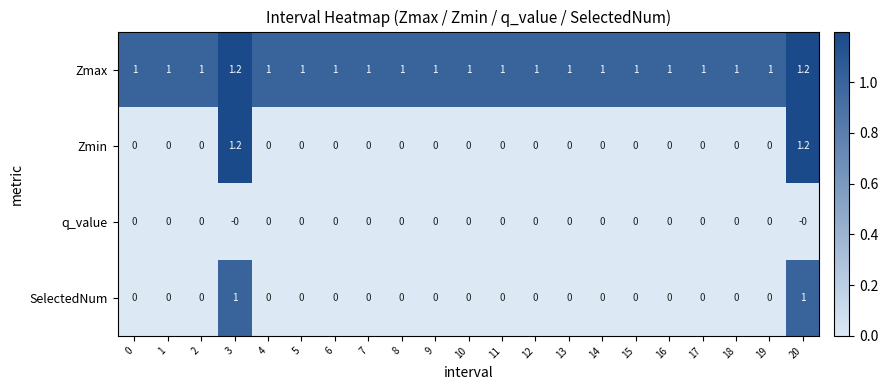

What is the spread (max minus min) of values at 5?

1.0